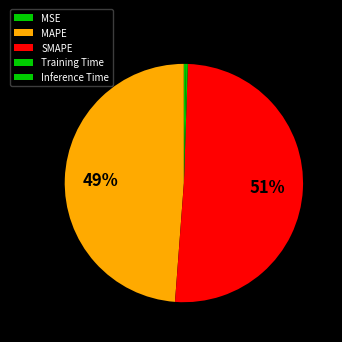

What is the change in value from MSE to MAPE?

+7.3